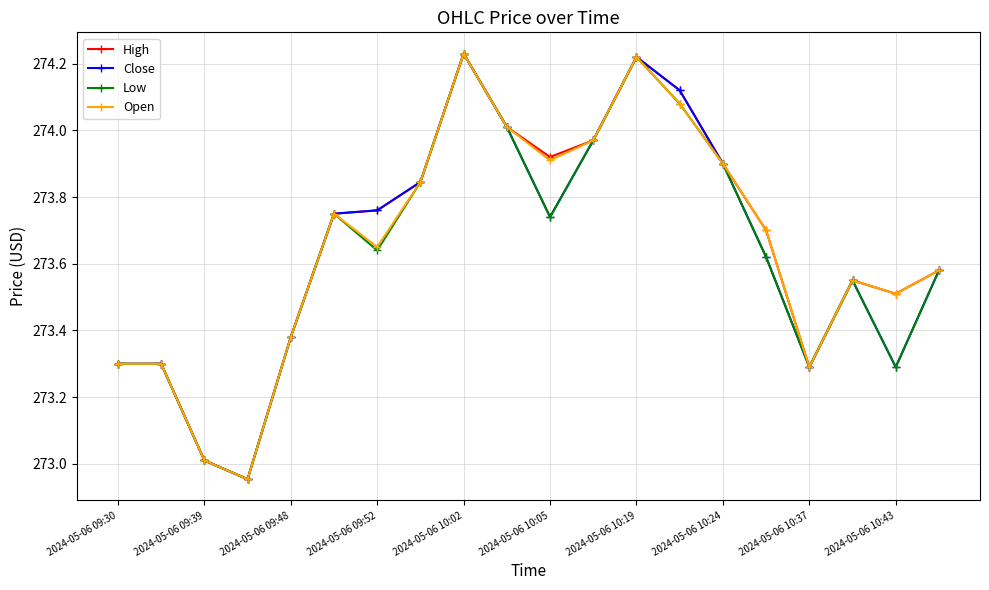

In Open, how many points are lower than both neighbors (excluding endpoints)?

5